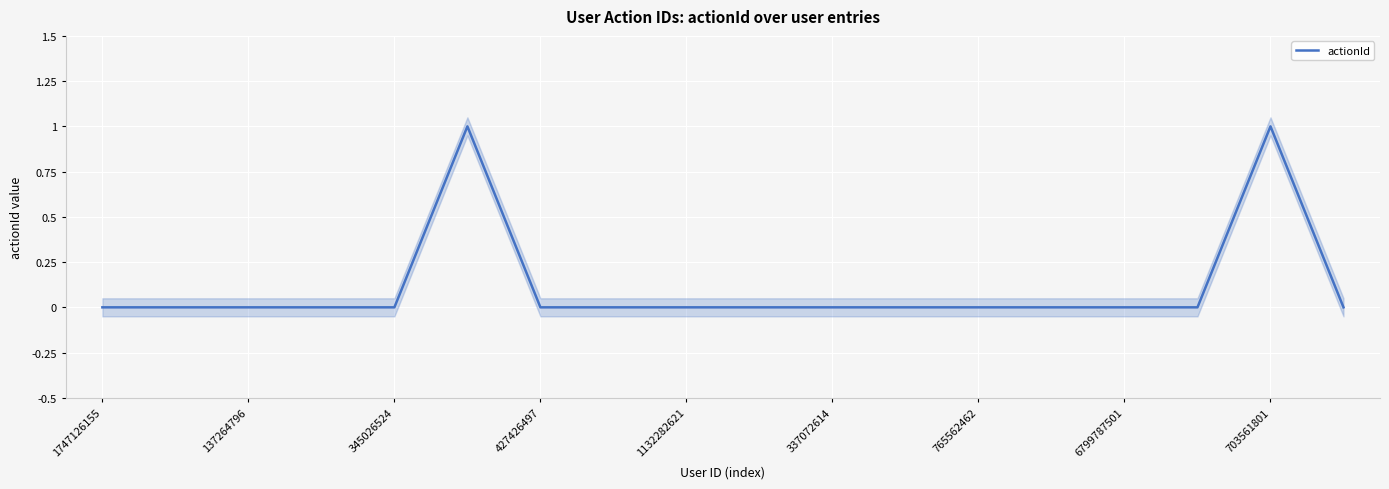

The value of actionId at 765562462 is 0. True or false?

True